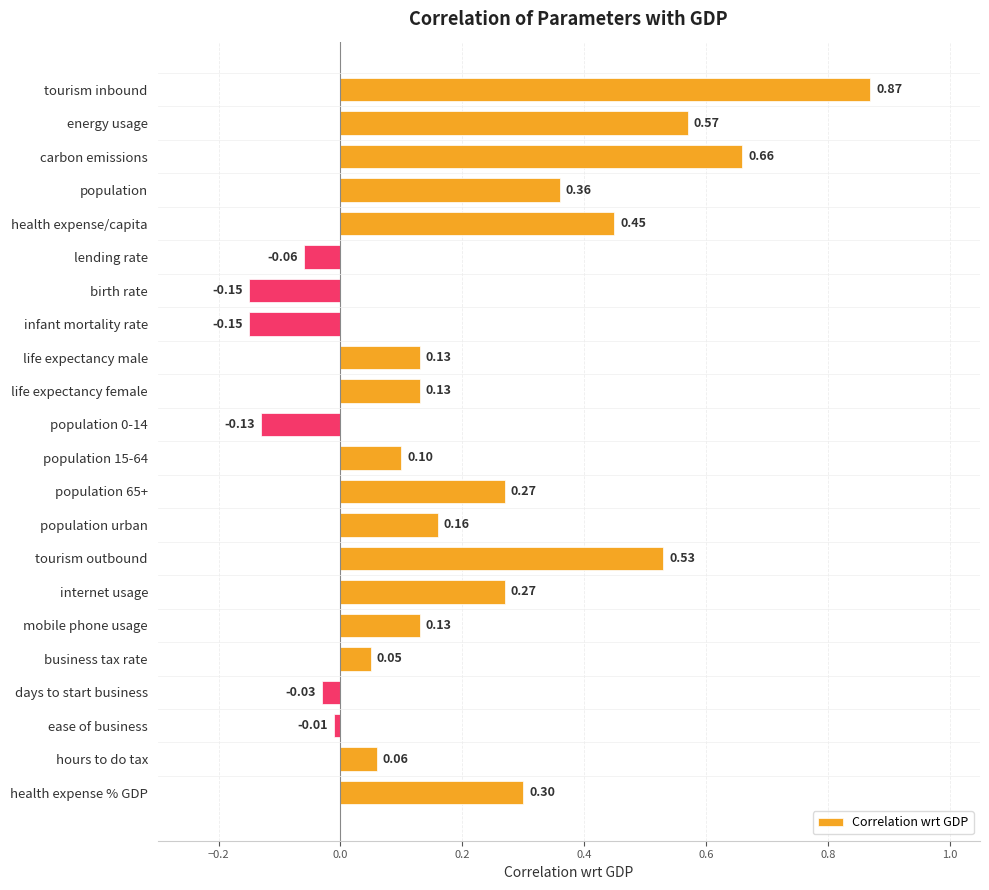

Which label corresponds to the largest value in the chart?

tourism inbound